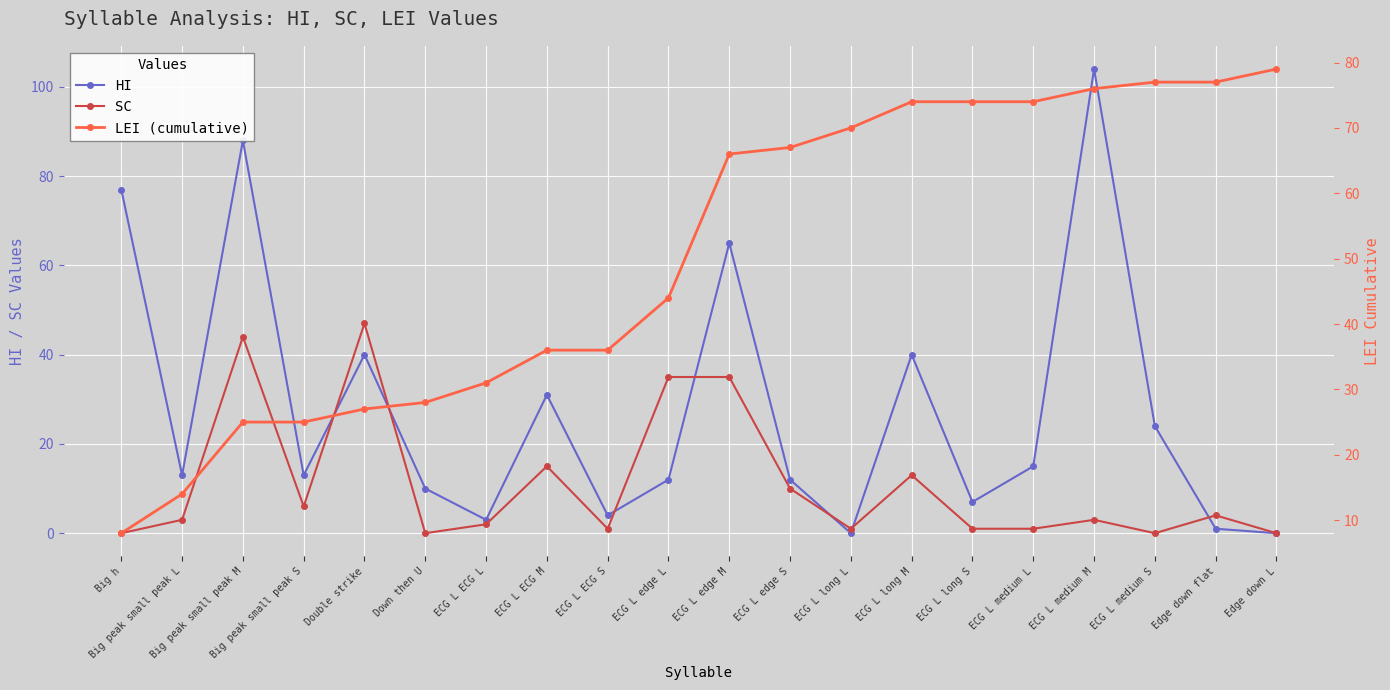

Which series has the largest range (max minus min)?

HI